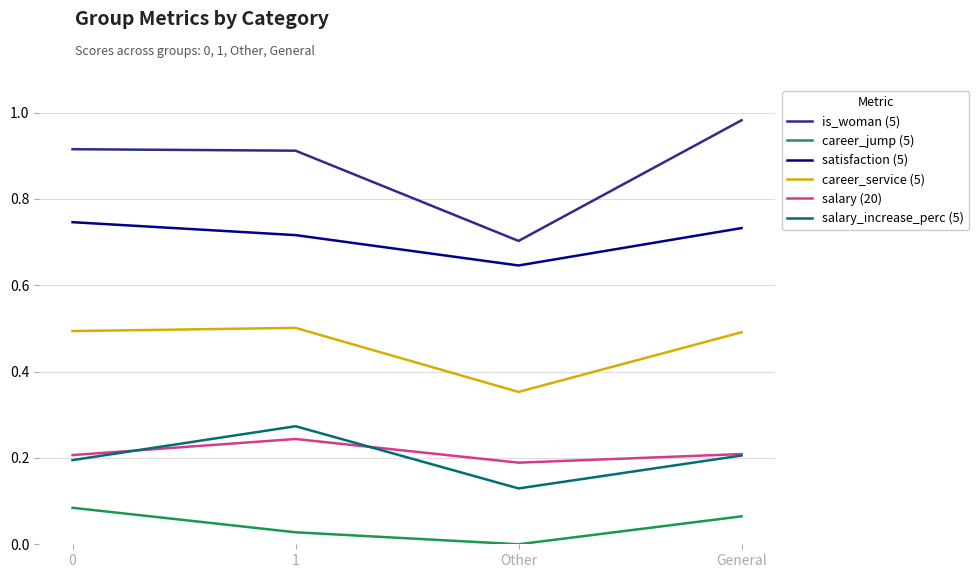

What position from the left is General?

4